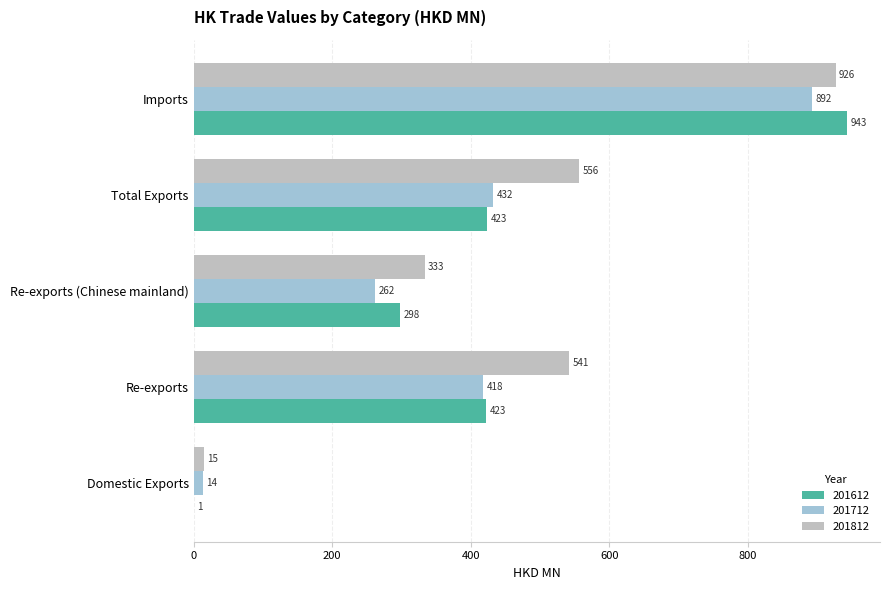

What is the total value across all series at Re-exports (Chinese mainland)?

893.1